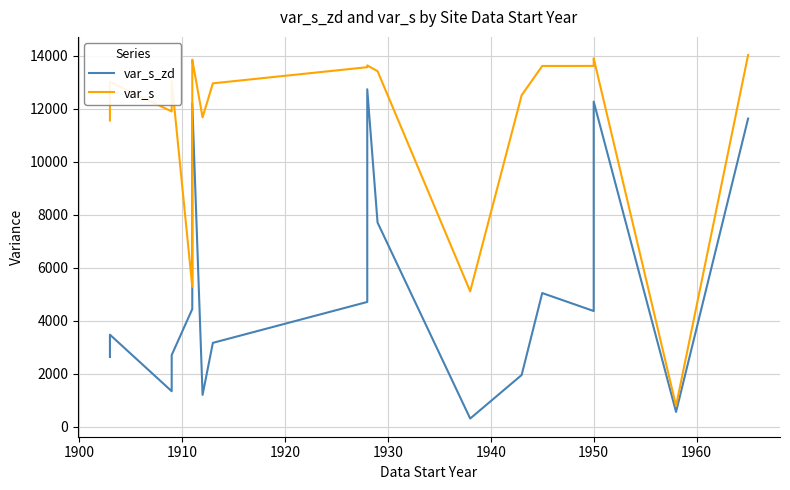

Reading left to right, extract all data points from this chart.

var_s_zd: 2637.0	3479.7	1346.0	2711.7	4446.0	6015.3	9367.3	12205.0	1208.7	3171.3	4714.3	12739.3	7710.3	315.3	1958.3	5050.3	4372.3	12274.0	566.3	11633.0
var_s: 11562.0	13016.7	11903.0	13064.7	5284.7	13767.3	13837.0	13855.3	11680.7	12963.3	13572.3	13639.3	13422.3	5115.3	12515.3	13618.3	13620.3	13906.0	793.0	14030.0